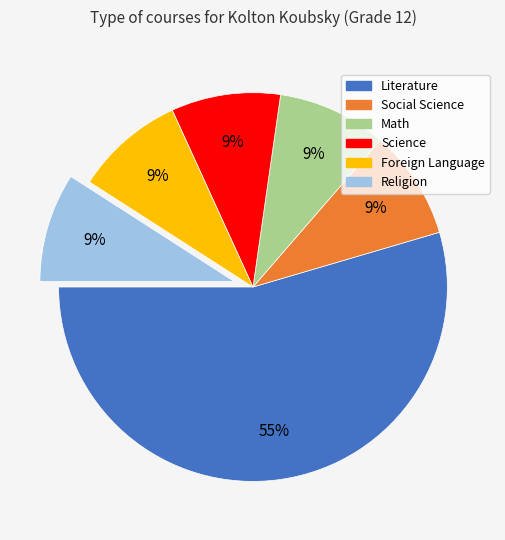

Which category has the biggest portion of the pie?

Literature